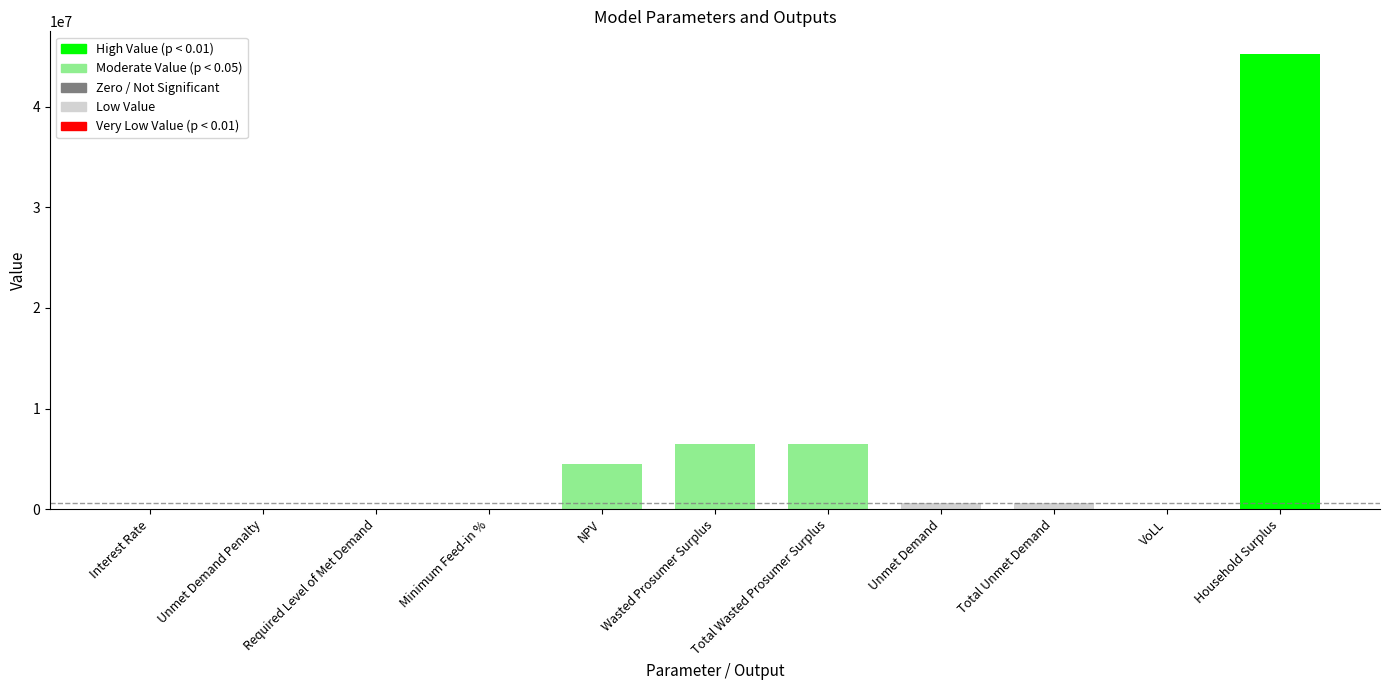

The chart shows a value of 0.0 at Required Level of Met Demand. True or false?

True